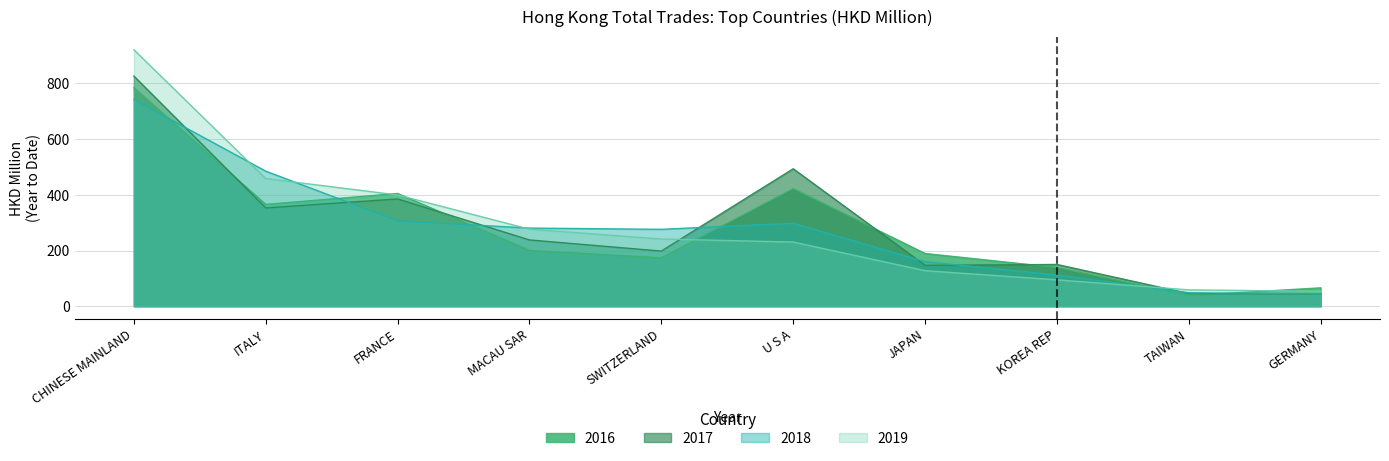

Between which two adjacent categories do 2017 and 2018 first intersect?

CHINESE MAINLAND and ITALY